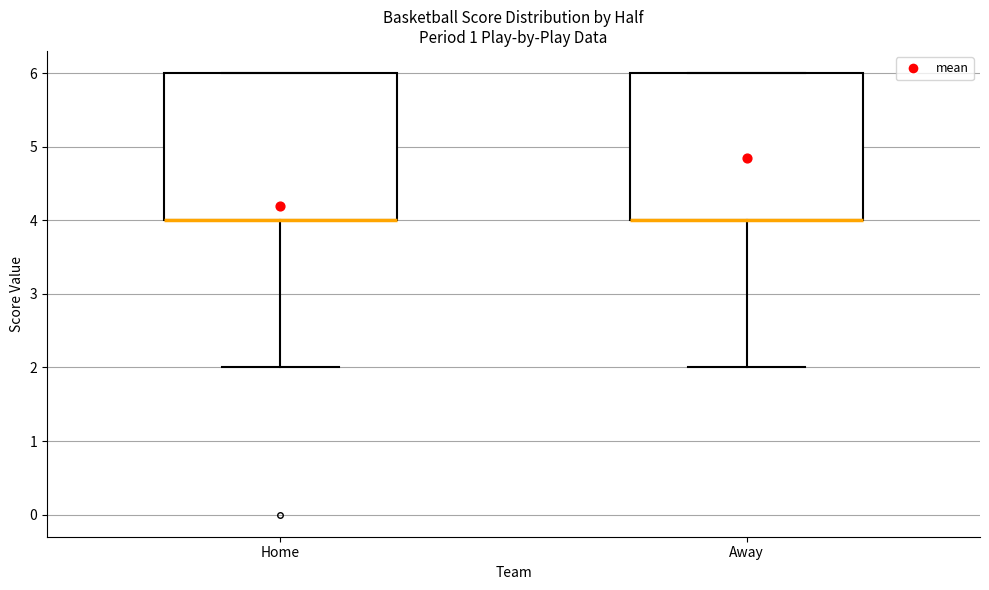

Reading left to right, transcribe this box plot: for each box, give where its median line is, the range the box spans, and where its two whiskers end, as read against the y-axis. The values are not printed on the chart, so give them approximately, as read against the axis.

Home: median 4 (drawn on the box's lower edge), box 4 to 6, whiskers 2 to 6
Away: median 4 (drawn on the box's lower edge), box 4 to 6, whiskers 2 to 6